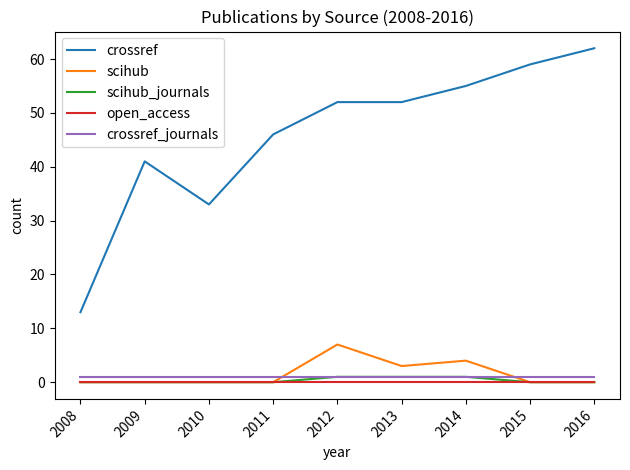

True or false: crossref_journals and open_access cross at least once.

False